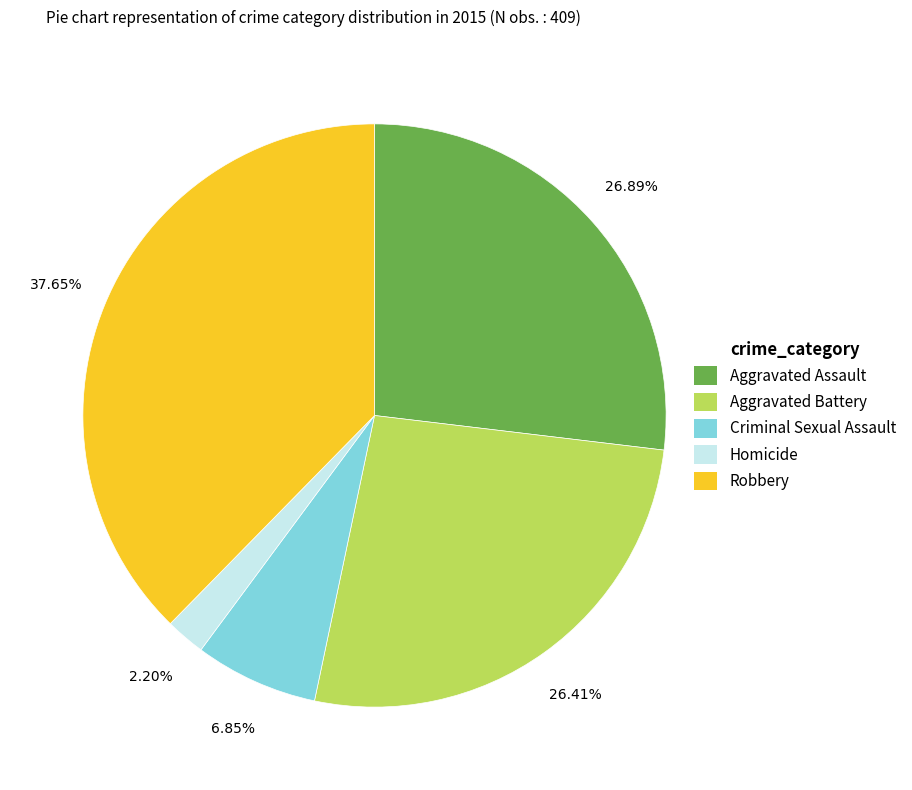

Between Criminal Sexual Assault and Homicide, which is larger?

Criminal Sexual Assault